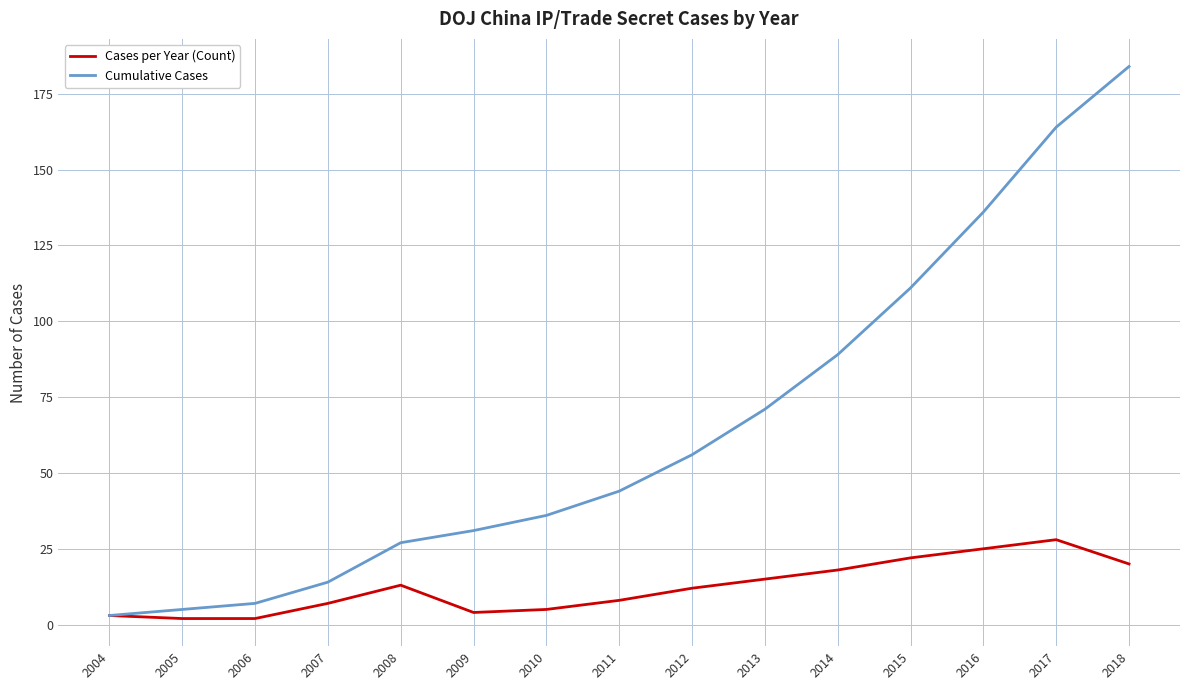

Reading left to right, what are all the values shown in this chart?

Cases per Year (Count): 2004=3	2005=2	2006=2	2007=7	2008=13	2009=4	2010=5	2011=8	2012=12	2013=15	2014=18	2015=22	2016=25	2017=28	2018=20
Cumulative Cases: 2004=3	2005=5	2006=7	2007=14	2008=27	2009=31	2010=36	2011=44	2012=56	2013=71	2014=89	2015=111	2016=136	2017=164	2018=184